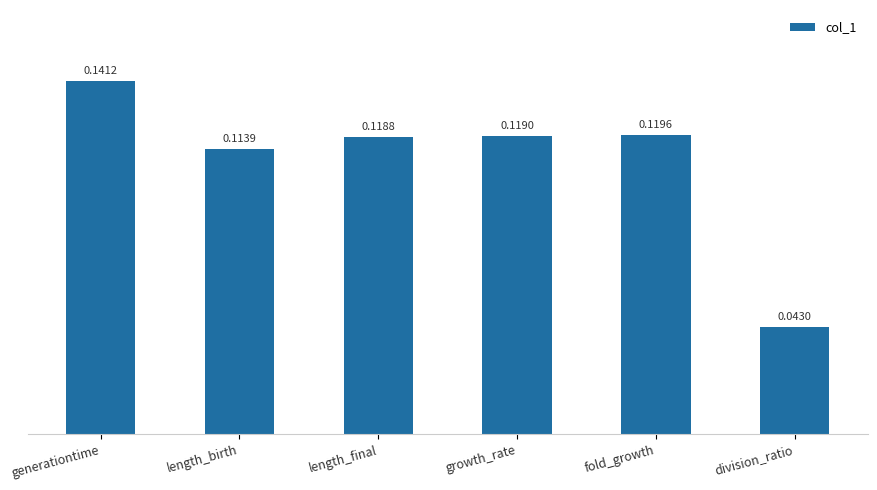

At which label is the value closest to 0?

division_ratio